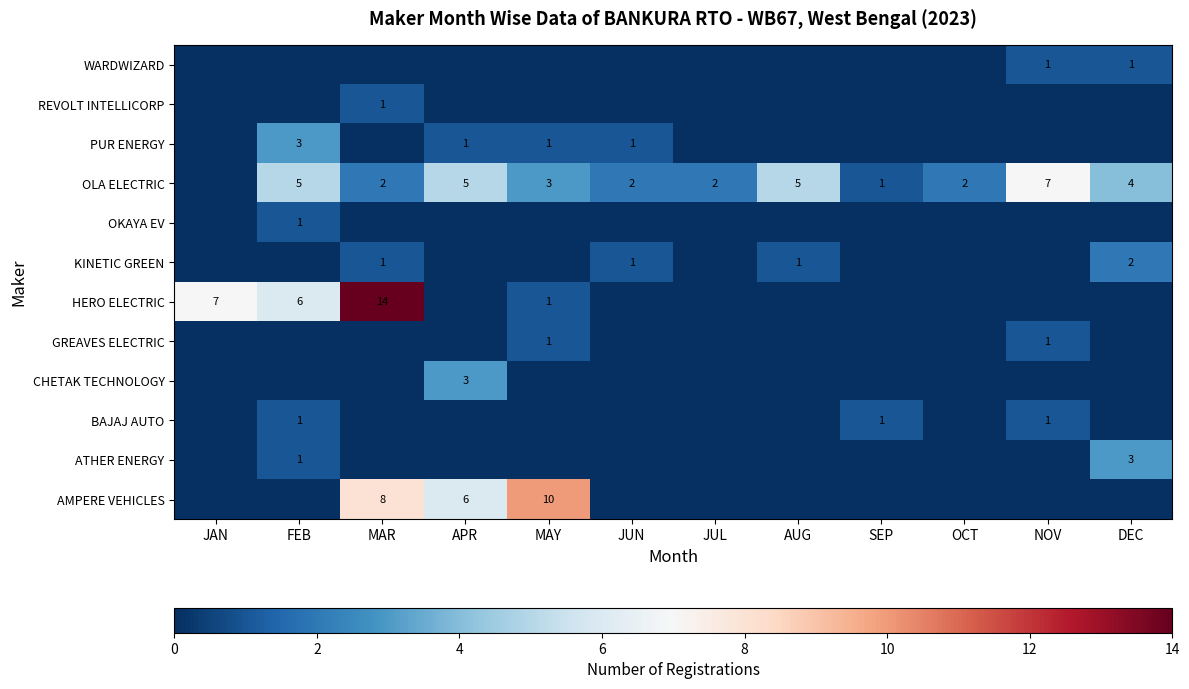

The HERO ELECTRIC series shows 14 at MAR. True or false?

True